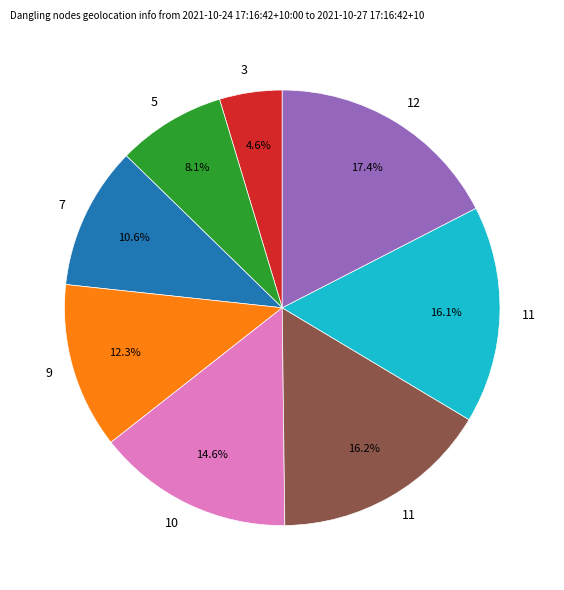

Is there any slice that represents more than half of the pie?

No